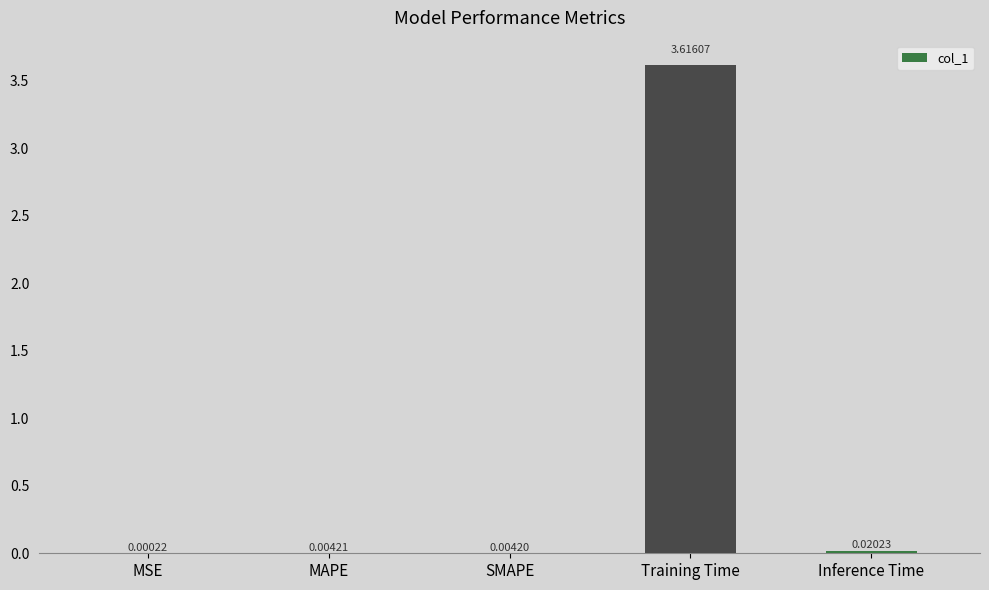

How many categories are shown in the chart?

5